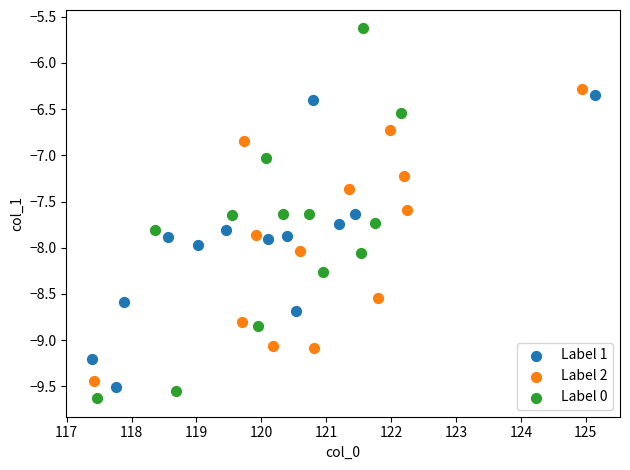

Which series has the widest spread of Y values?

Label 0